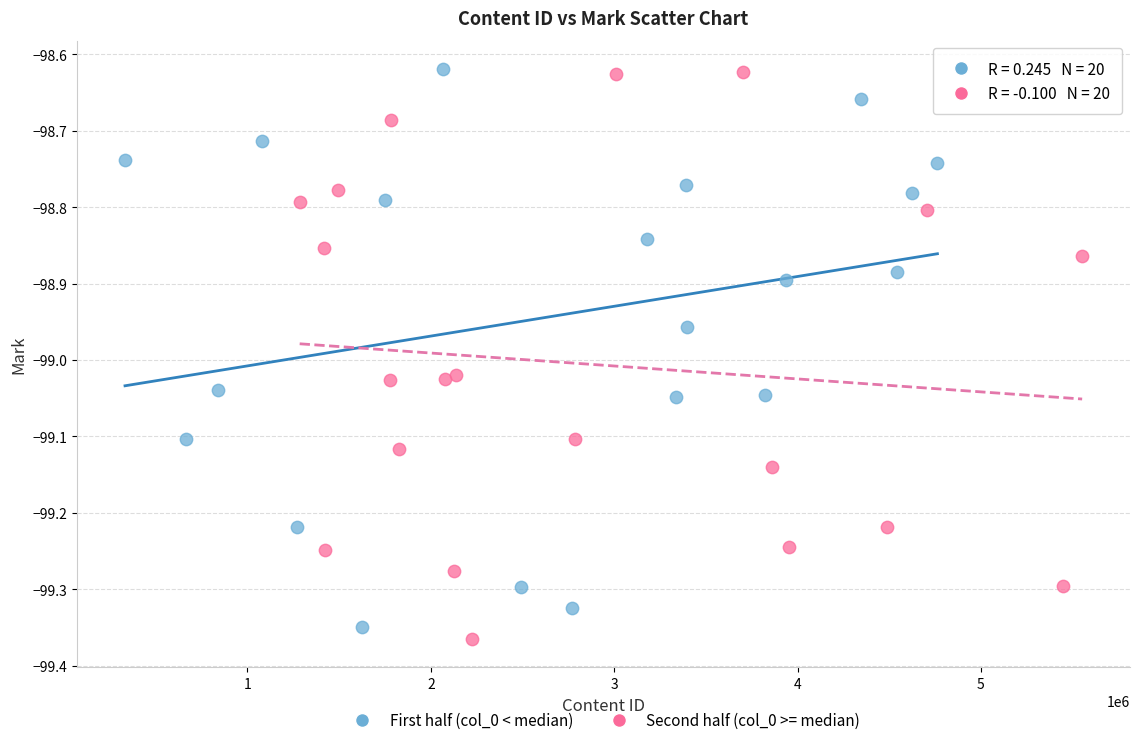

What are all the series names shown in the legend?

First half (col_0 < median), Second half (col_0 >= median)